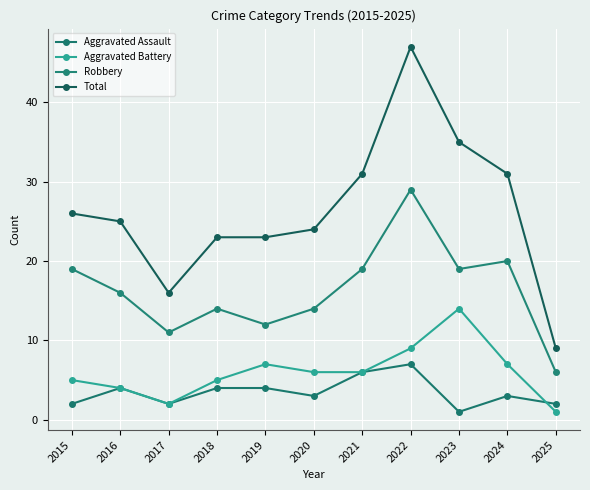

What is the value of the Total point at the 7th from the left?

31